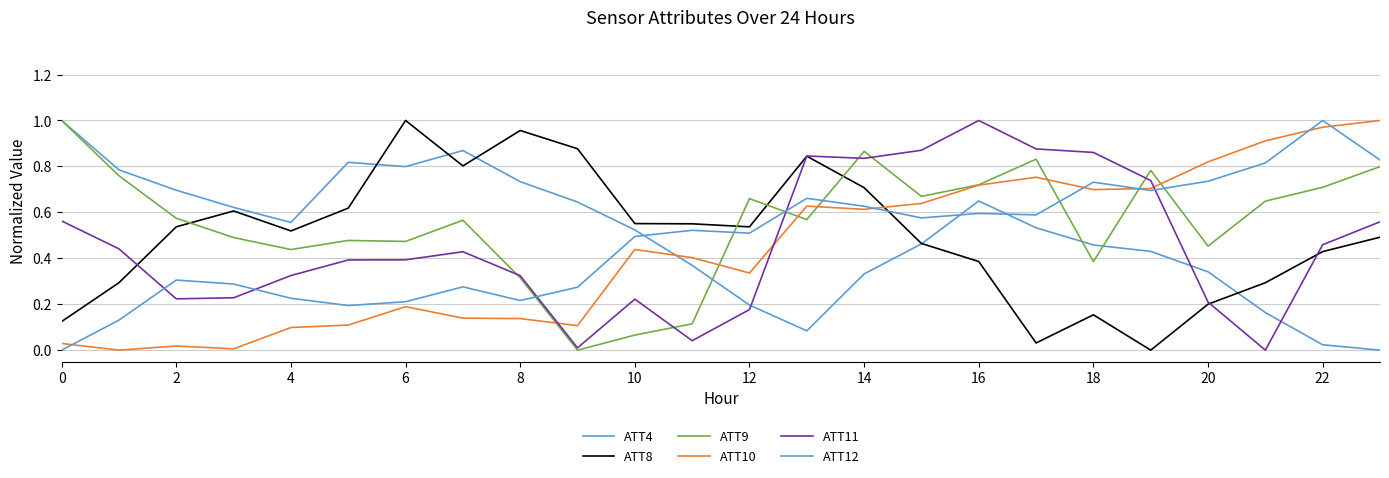

True or false: ATT9 has more than 1 interior local peaks.

True